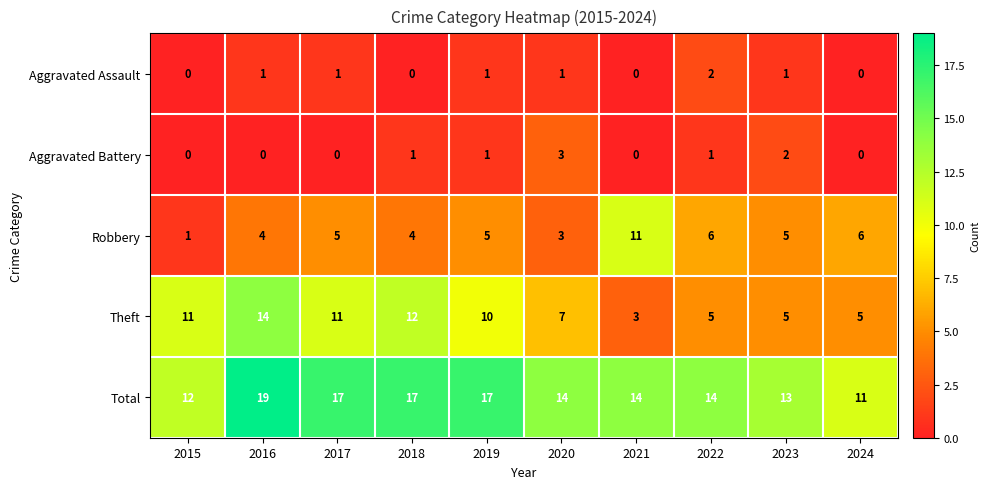

What is the total value across all series at 2024?

22